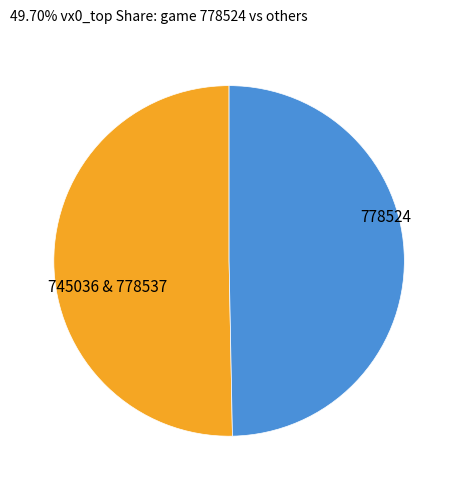

True or false: 778524 accounts for 50% of the total.

True